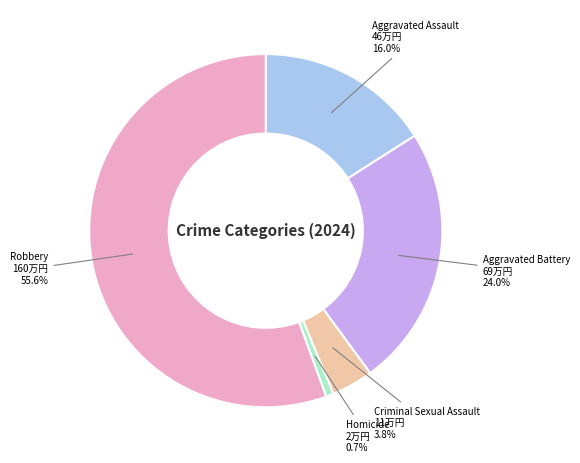

Which has a higher value, Aggravated Battery or Criminal Sexual Assault?

Aggravated Battery